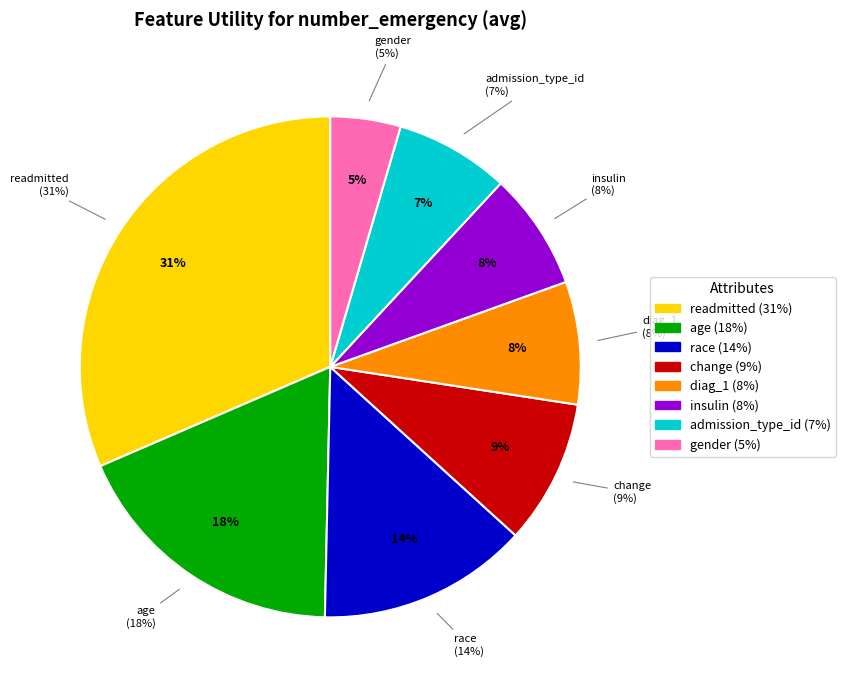

To the nearest percent, what percentage of the pie is change?

9%